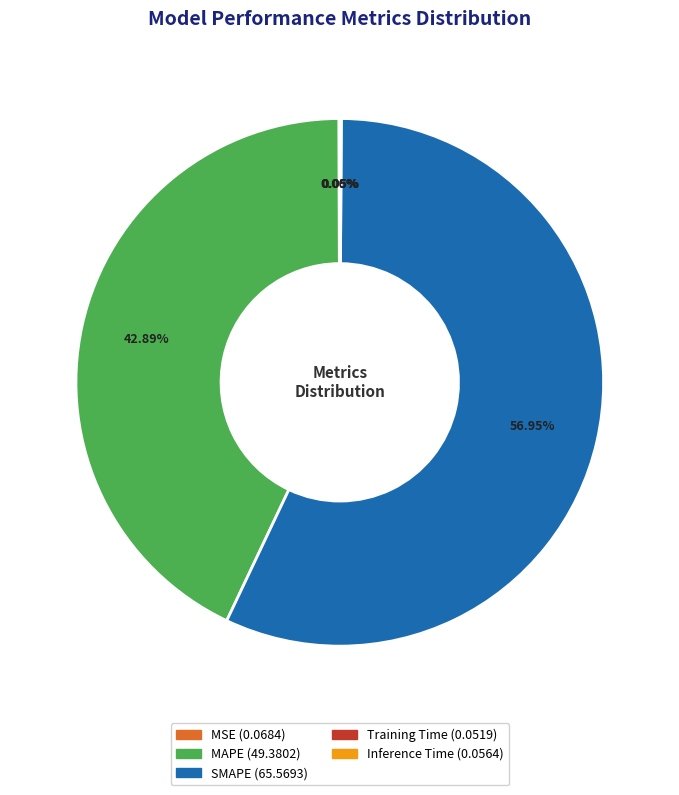

Which slice represents more than half of the pie?

SMAPE